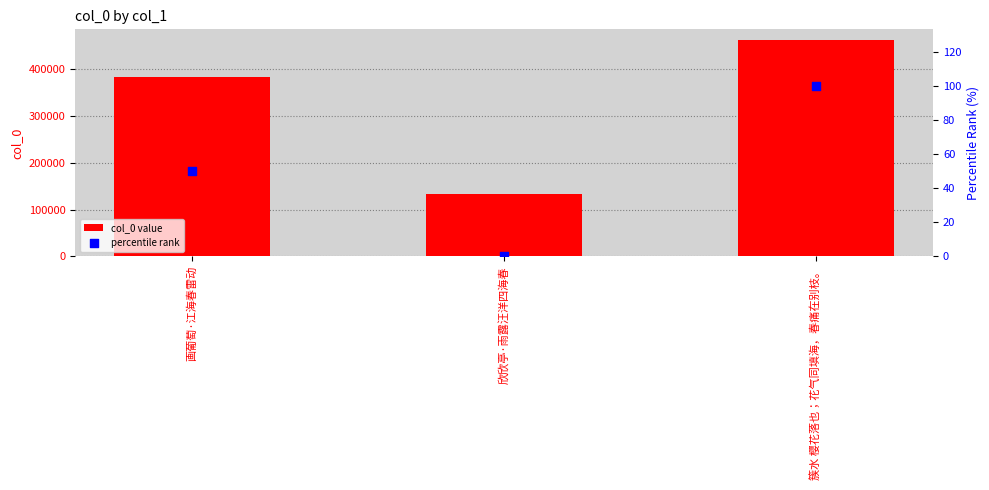

What are all the series names shown in the legend?

col_0 value, percentile rank